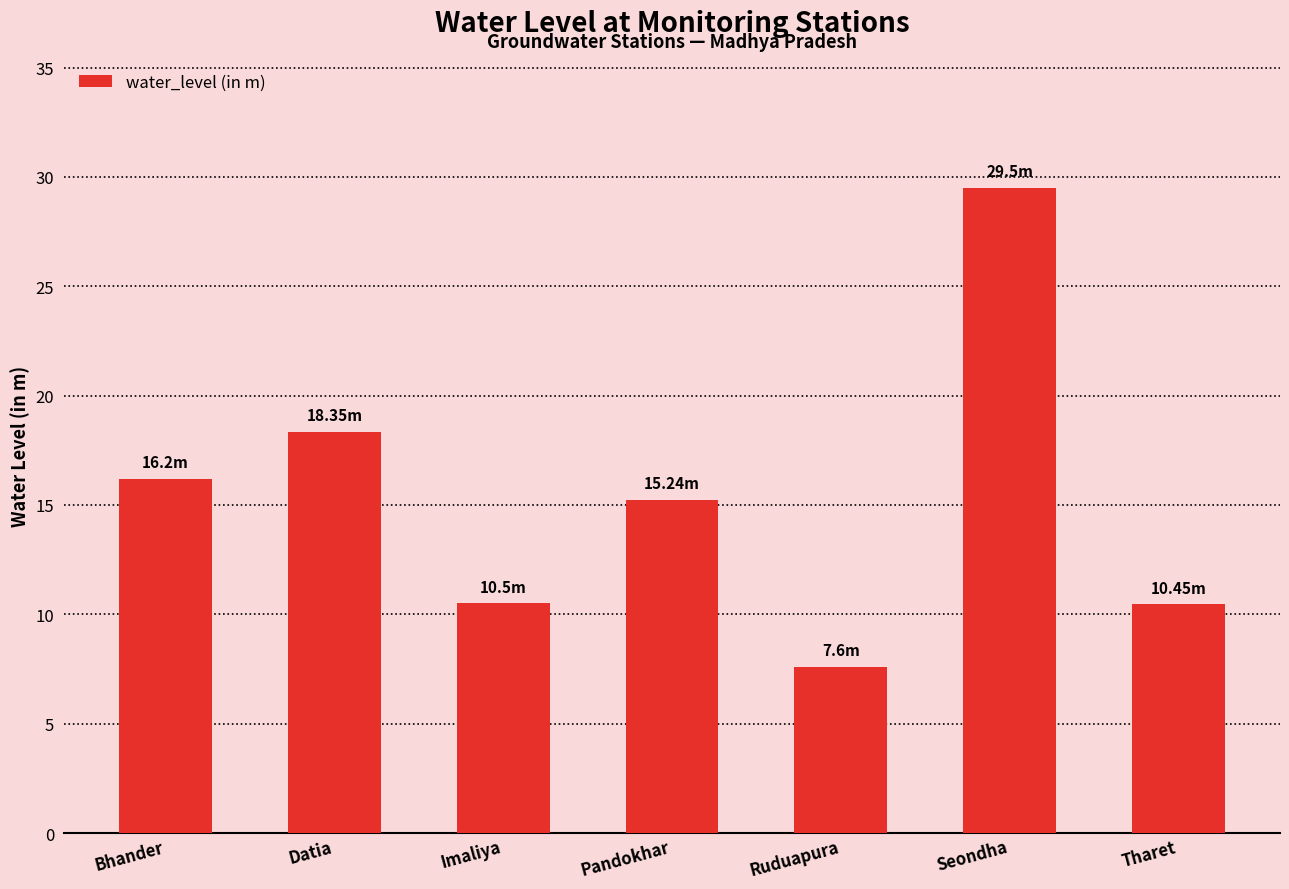

Which label corresponds to the smallest value in the chart?

Ruduapura